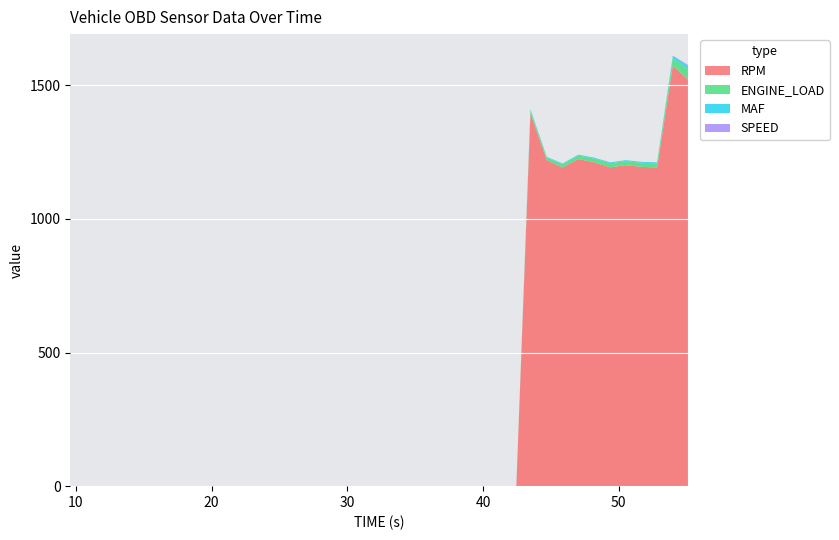

Reading left to right, extract all data points from this chart.

RPM: 9.59=0.0	10.92=0.0	12.1=0.0	13.22=0.0	14.37=0.0	15.45=0.0	16.46=0.0	17.46=0.0	18.66=0.0	19.78=0.0	21.04=0.0	22.24=0.0	23.53=0.0	24.69=0.0	25.94=0.0	27.02=0.0	28.31=0.0	29.38=0.0	30.53=0.0	31.7=0.0	32.99=0.0	34.1=0.0	35.33=0.0	36.44=0.0	37.66=0.0	38.82=0.0	40.12=0.0	41.28=0.0	42.45=0.0	43.49=1395.0	44.69=1220.0	45.85=1192.5	47.02=1224.0	48.17=1212.0	49.37=1193.0	50.5=1201.0	51.74=1194.5	52.82=1192.5	53.98=1574.5	55.09=1521.5
ENGINE_LOAD: 9.59=0.0	10.92=0.0	12.1=0.0	13.22=0.0	14.37=0.0	15.45=0.0	16.46=0.0	17.46=0.0	18.66=0.0	19.78=0.0	21.04=0.0	22.24=0.0	23.53=0.0	24.69=0.0	25.94=0.0	27.02=0.0	28.31=0.0	29.38=0.0	30.53=0.0	31.7=0.0	32.99=0.0	34.1=0.0	35.33=0.0	36.44=0.0	37.66=0.0	38.82=0.0	40.12=0.0	41.28=0.0	42.45=0.0	43.49=12.9	44.69=10.2	45.85=11.8	47.02=13.3	48.17=14.1	49.37=15.3	50.5=15.3	51.74=15.3	52.82=15.7	53.98=27.8	55.09=39.2
MAF: 9.59=0.0	10.92=0.0	12.1=0.0	13.22=0.0	14.37=0.0	15.45=0.0	16.46=0.0	17.46=0.0	18.66=0.0	19.78=0.0	21.04=0.0	22.24=0.0	23.53=0.0	24.69=0.0	25.94=0.0	27.02=0.0	28.31=0.0	29.38=0.0	30.53=0.0	31.7=0.0	32.99=0.0	34.1=0.0	35.33=0.0	36.44=0.0	37.66=0.0	38.82=0.0	40.12=0.0	41.28=0.0	42.45=0.0	43.49=2.5	44.69=2.4	45.85=3.0	47.02=3.0	48.17=3.3	49.37=3.4	50.5=3.5	51.74=3.4	52.82=3.5	53.98=8.6	55.09=11.6
SPEED: 9.59=0.0	10.92=0.0	12.1=0.0	13.22=0.0	14.37=0.0	15.45=0.0	16.46=0.0	17.46=0.0	18.66=0.0	19.78=0.0	21.04=0.0	22.24=0.0	23.53=0.0	24.69=0.0	25.94=0.0	27.02=0.0	28.31=0.0	29.38=0.0	30.53=0.0	31.7=0.0	32.99=0.0	34.1=0.0	35.33=0.0	36.44=0.0	37.66=0.0	38.82=0.0	40.12=0.0	41.28=0.0	42.45=0.0	43.49=0.0	44.69=0.0	45.85=0.0	47.02=0.0	48.17=0.0	49.37=0.0	50.5=0.0	51.74=0.0	52.82=0.0	53.98=0.0	55.09=4.0